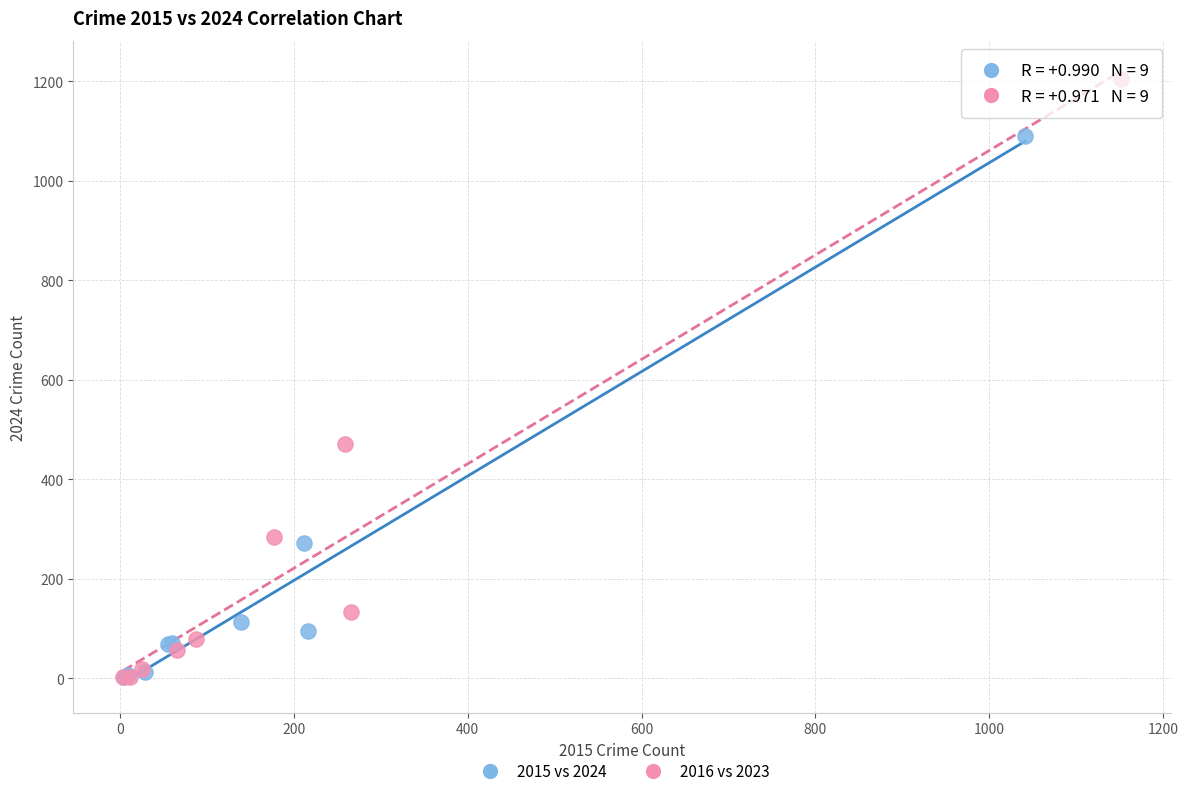

Which series reaches the maximum Y coordinate?

2016 vs 2023